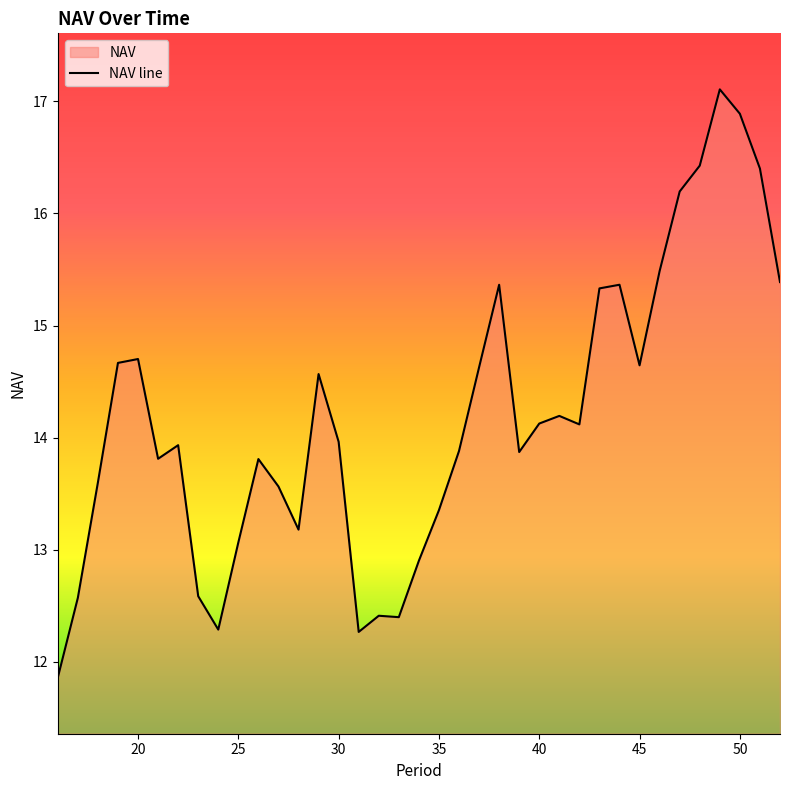

Approximately how many times larger is the value at 42 compared to 46?

0.9